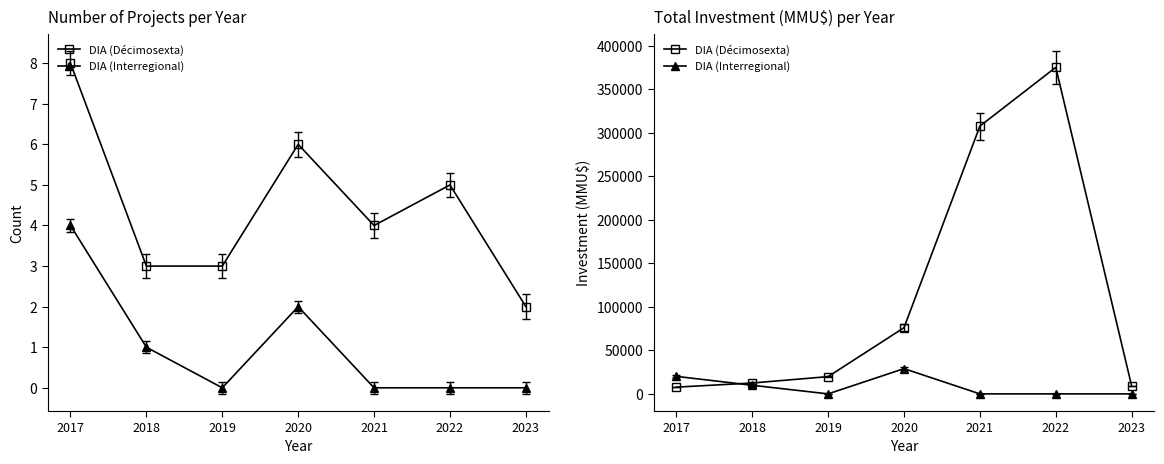

Which category has the highest value across all series?

2022